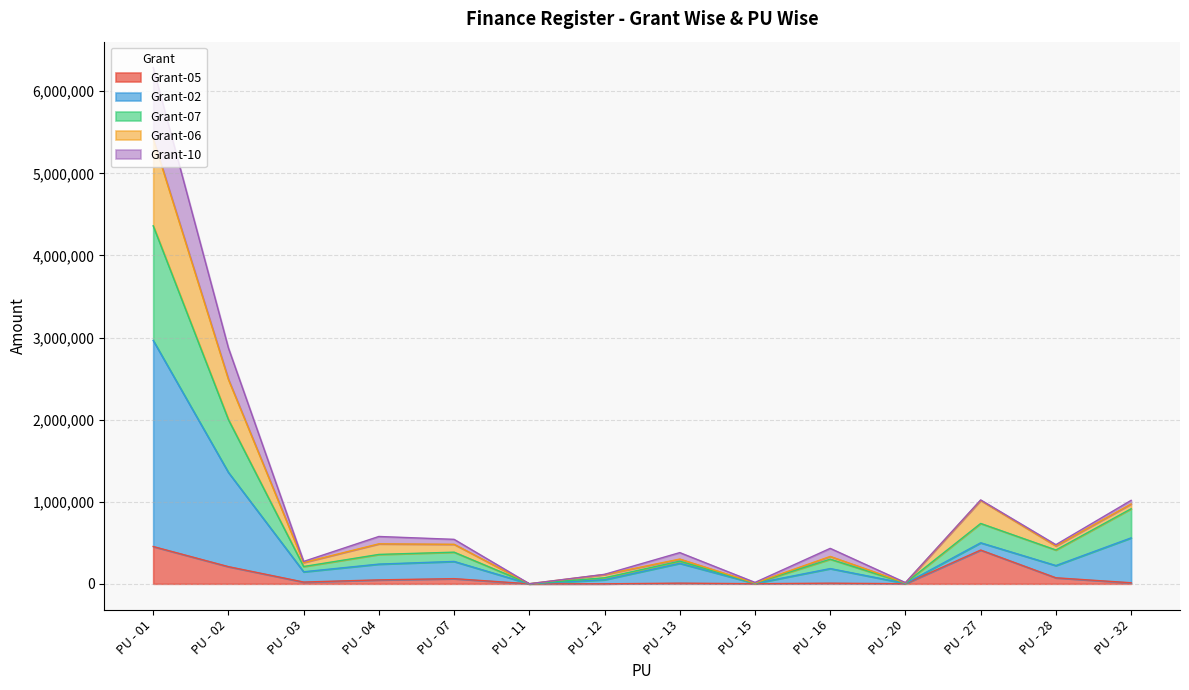

At which category is the sum across all series the highest?

PU - 01